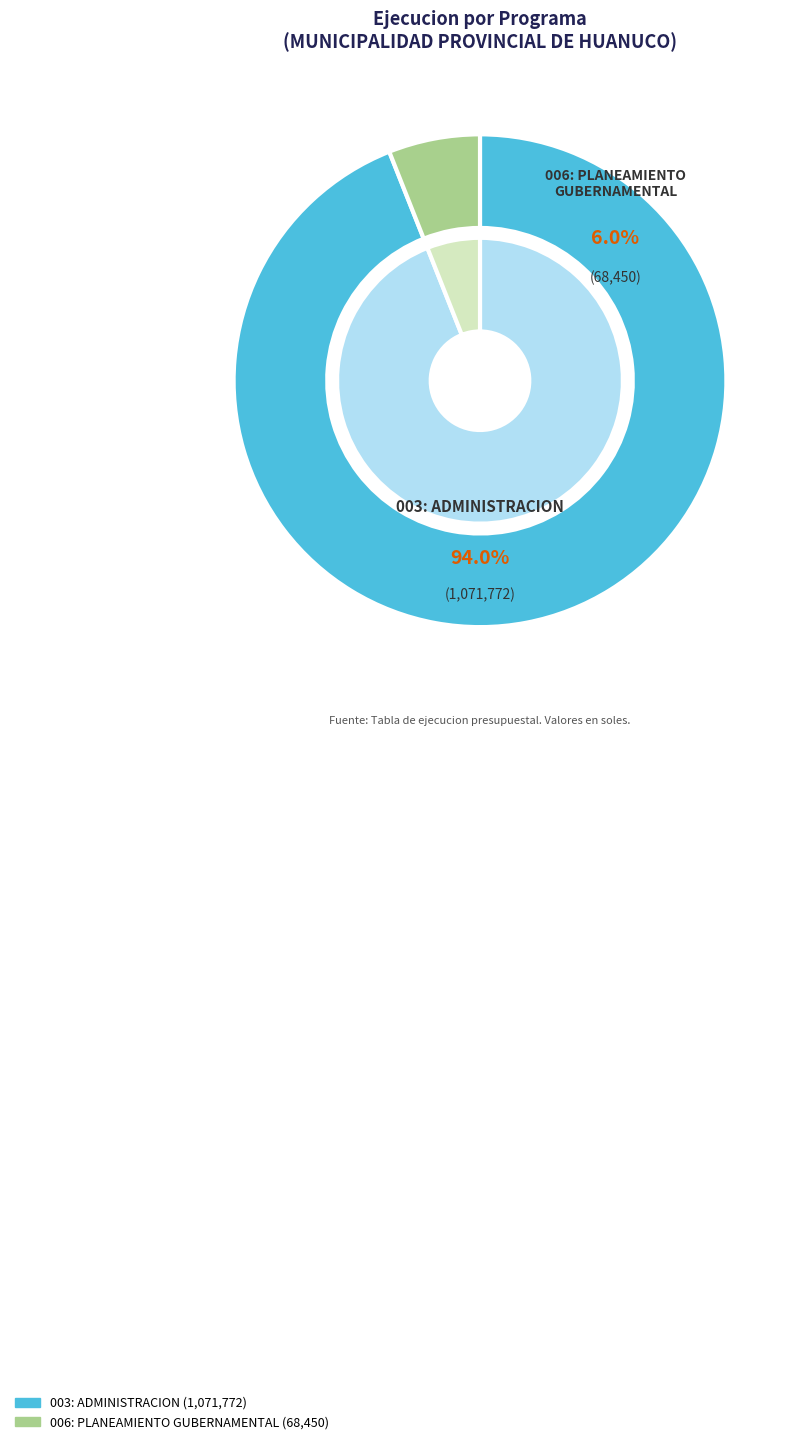

What is the smallest slice in the pie chart?

006: PLANEAMIENTO GUBERNAMENTAL